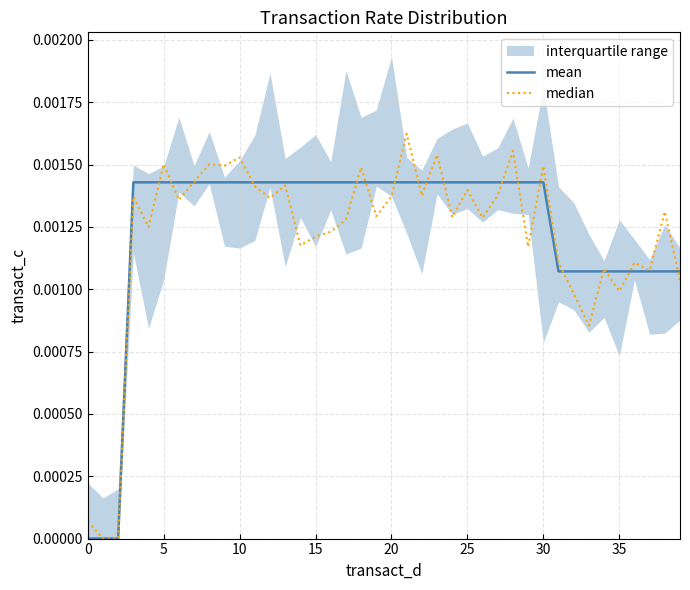

Which label corresponds to the largest value in the chart?

21